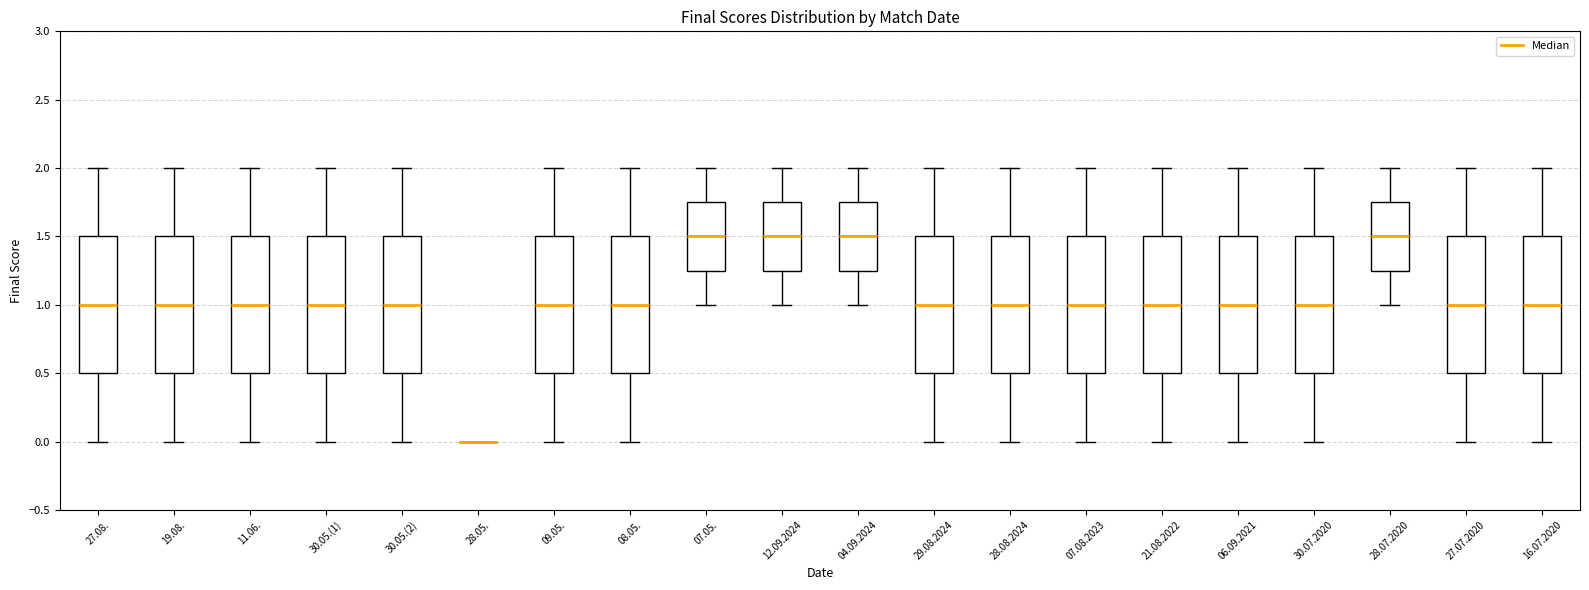

Where does the lower whisker of the box for 12.09.2024 end on the y-axis? The values are not printed on the chart, so give them approximately, as read against the axis.

1.00